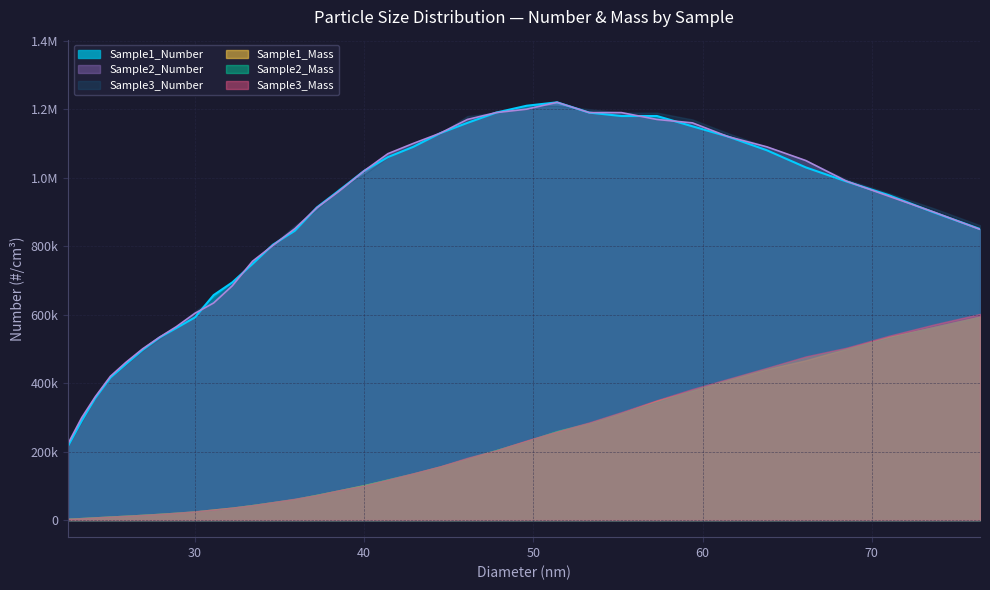

Where is Sample1_Mass nearest to the value 99?

53.3